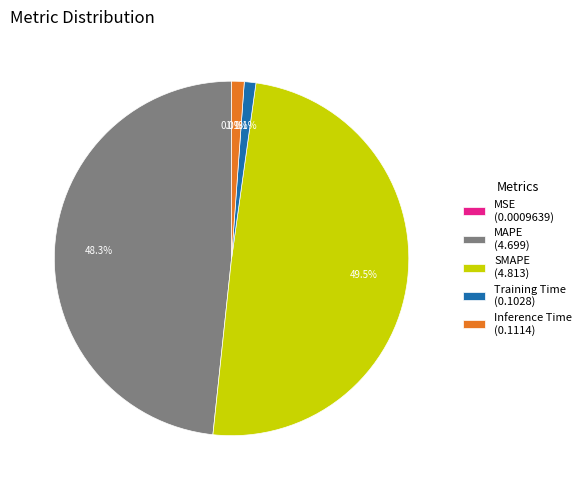

Between Training Time (0.1028) and SMAPE (4.813), which is larger?

SMAPE (4.813)